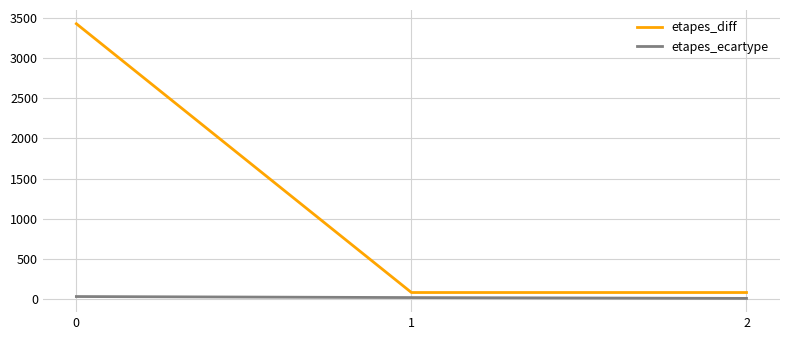

List the series in order of their peak value, highest first.

etapes_diff, etapes_ecartype